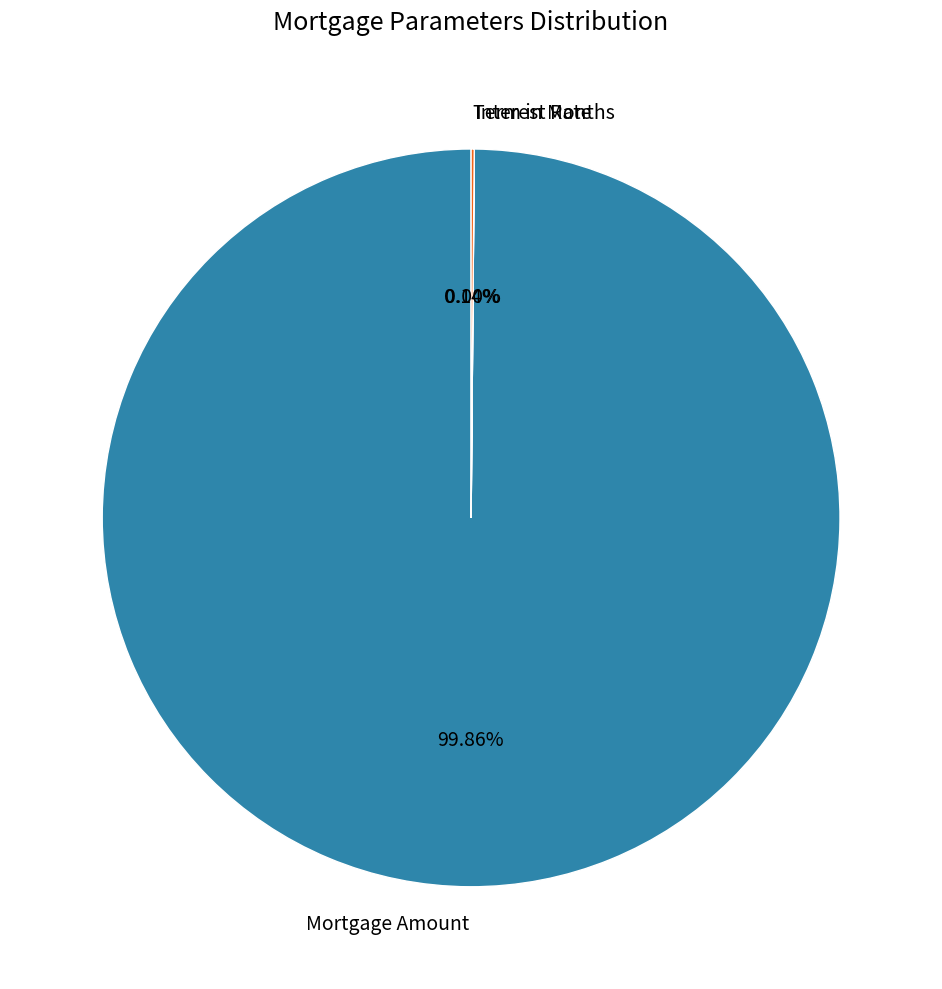

Is there any slice that represents more than half of the pie?

Yes